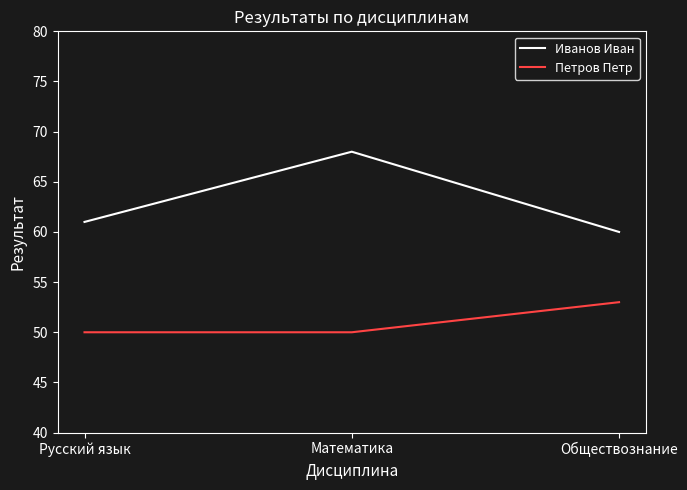

What position from the left is Обществознание?

3